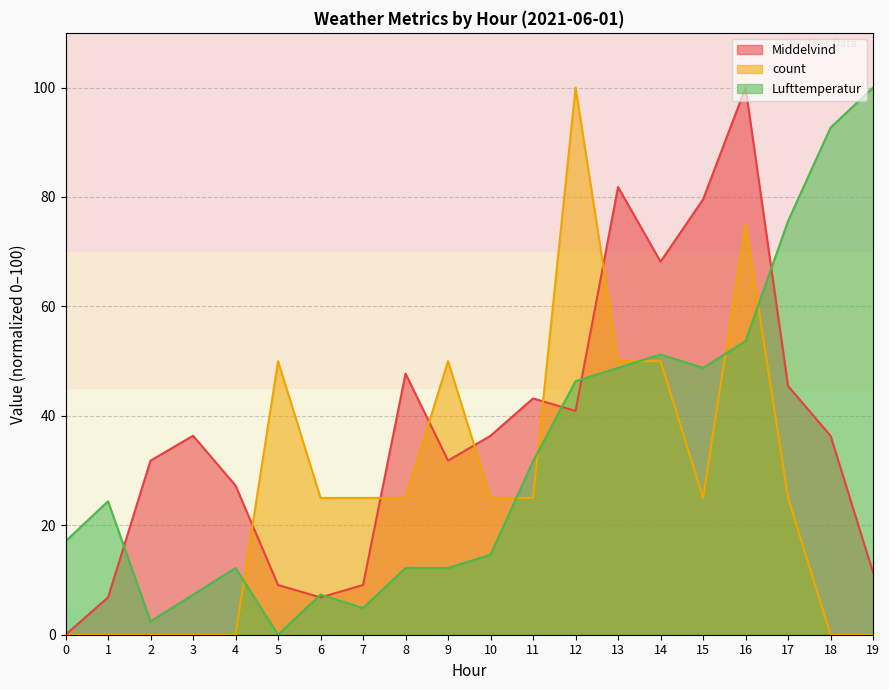

What is the difference between the Lufttemperatur values at 4 and 6?

4.9